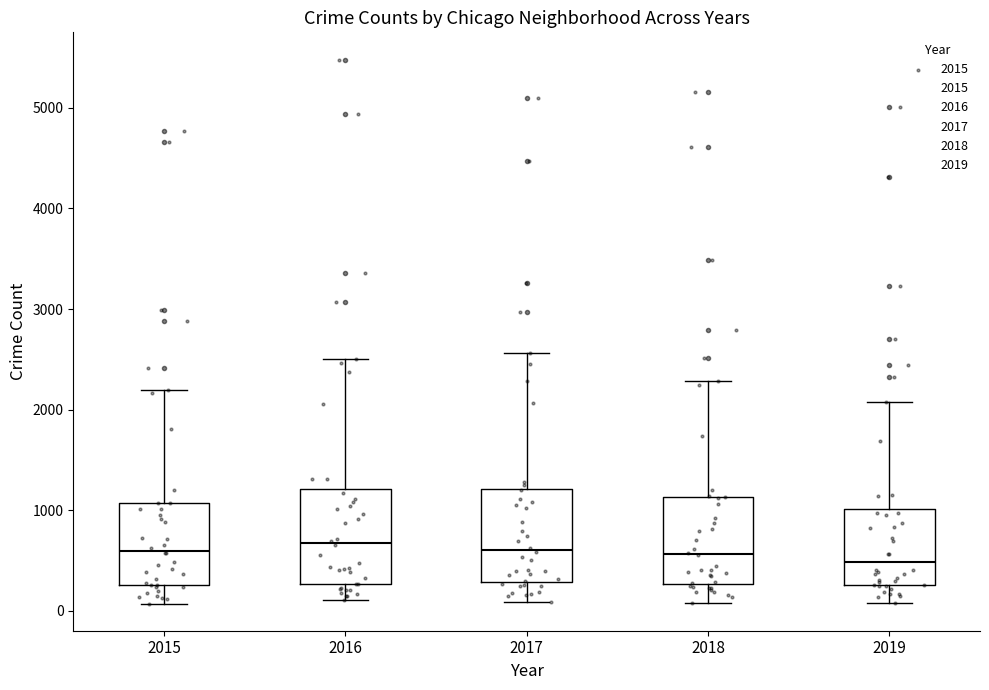

Where does the lower whisker of the box at x = 2019 end on the y-axis? The values are not printed on the chart, so give them approximately, as read against the axis.

100